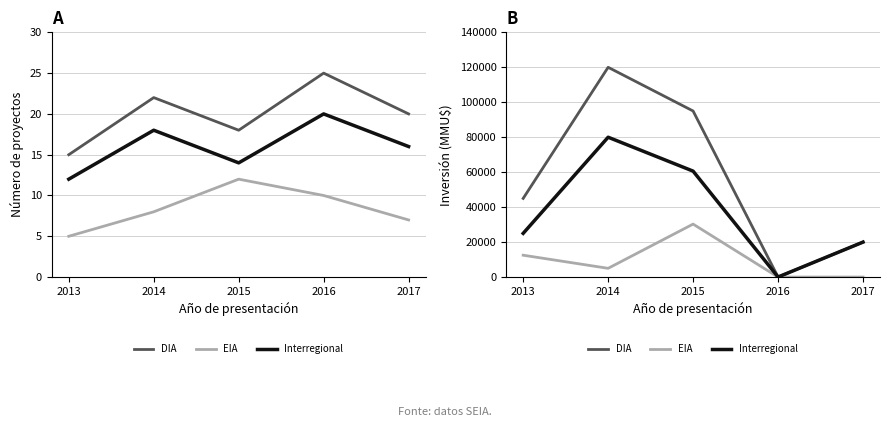

Where is the first local minimum for EIA?

2014